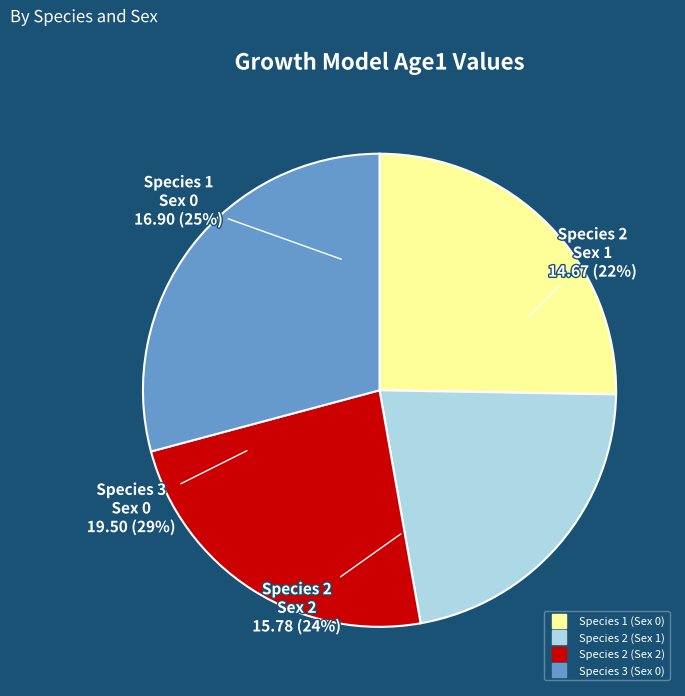

What percentage is the Species 2 (Sex 2) slice, to the nearest percent?

24%